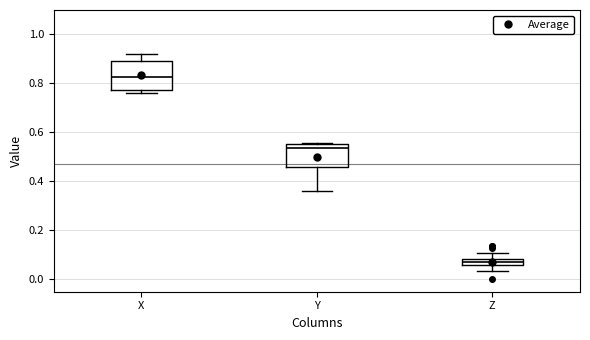

Which box's median line is the lowest?

Z